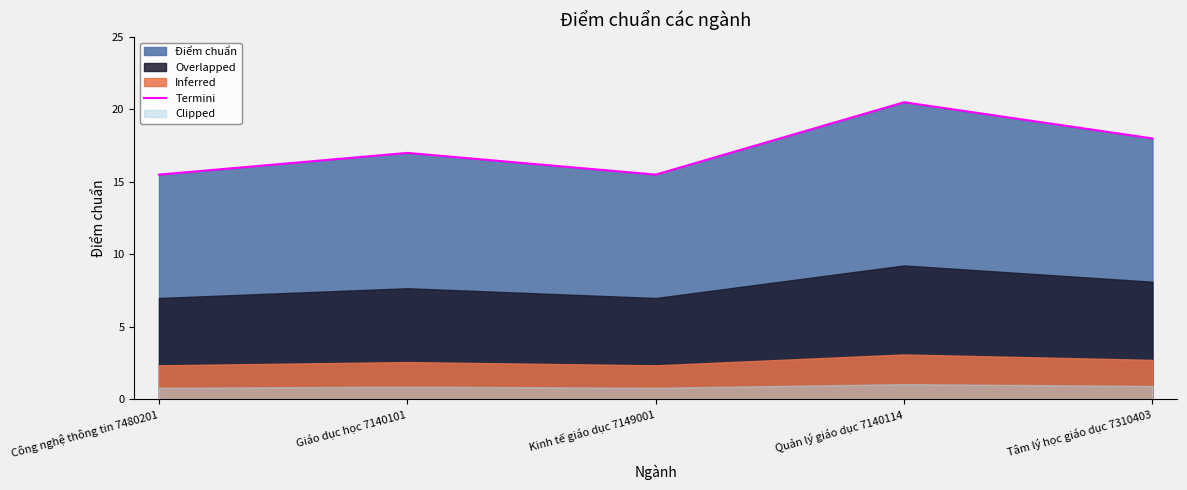

What is the label of the 4th point from the left?

Quản lý giáo dục 7140114